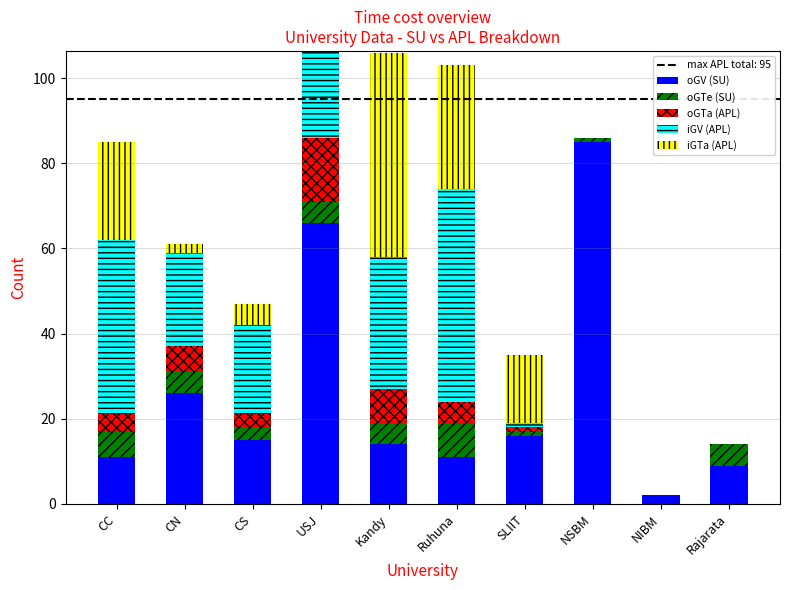

Reading left to right, list all the values displayed in this chart.

oGV (SU): CC=11	CN=26	CS=15	USJ=66	Kandy=14	Ruhuna=11	SLIIT=16	NSBM=85	NIBM=2	Rajarata=9
oGTe (SU): CC=6	CN=5	CS=3	USJ=5	Kandy=5	Ruhuna=8	SLIIT=1	NSBM=1	NIBM=0	Rajarata=5
oGTa (APL): CC=4	CN=6	CS=3	USJ=15	Kandy=8	Ruhuna=5	SLIIT=1	NSBM=0	NIBM=0	Rajarata=0
iGV (APL): CC=41	CN=22	CS=21	USJ=53	Kandy=31	Ruhuna=50	SLIIT=1	NSBM=0	NIBM=0	Rajarata=0
iGTa (APL): CC=23	CN=2	CS=5	USJ=0	Kandy=48	Ruhuna=29	SLIIT=16	NSBM=0	NIBM=0	Rajarata=0